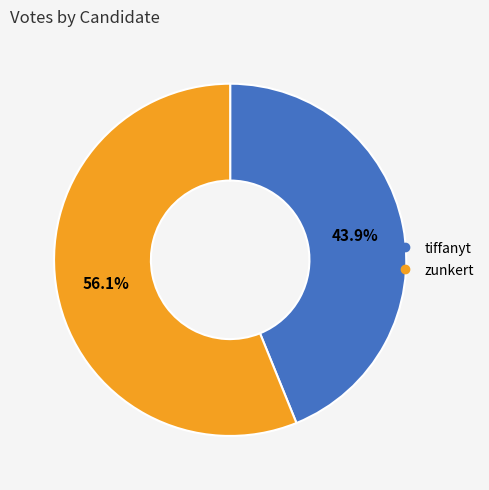

Combined, what portion of the pie is zunkert and tiffanyt?

100.0%